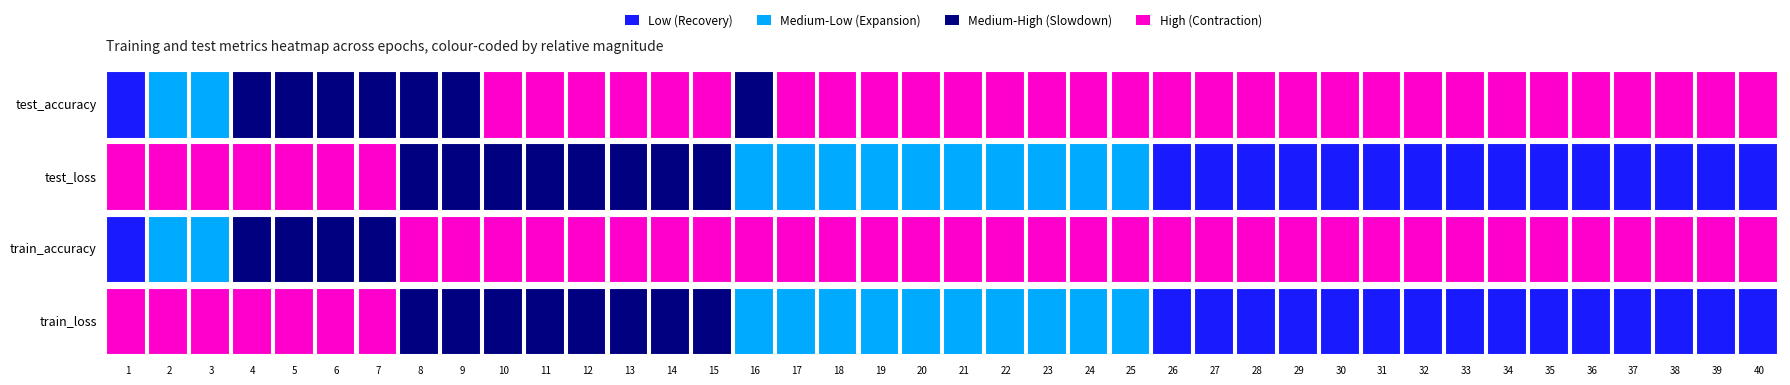

True or false: train_accuracy has a value of 1.3 at 28.

False